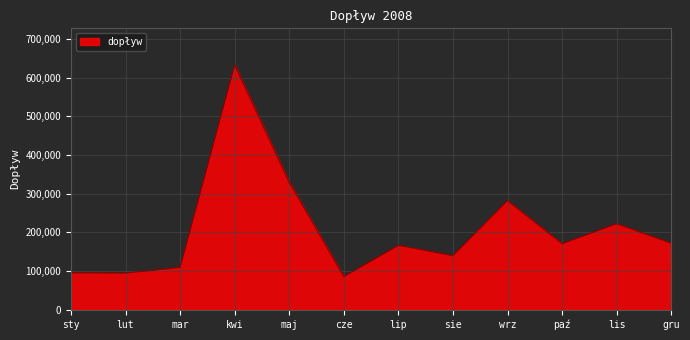

What is the greatest value displayed?

632931